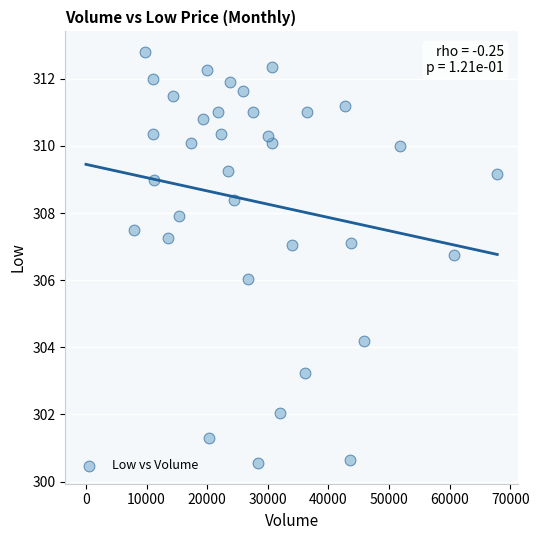

What is the range of X values (max minus min)?

59985.0